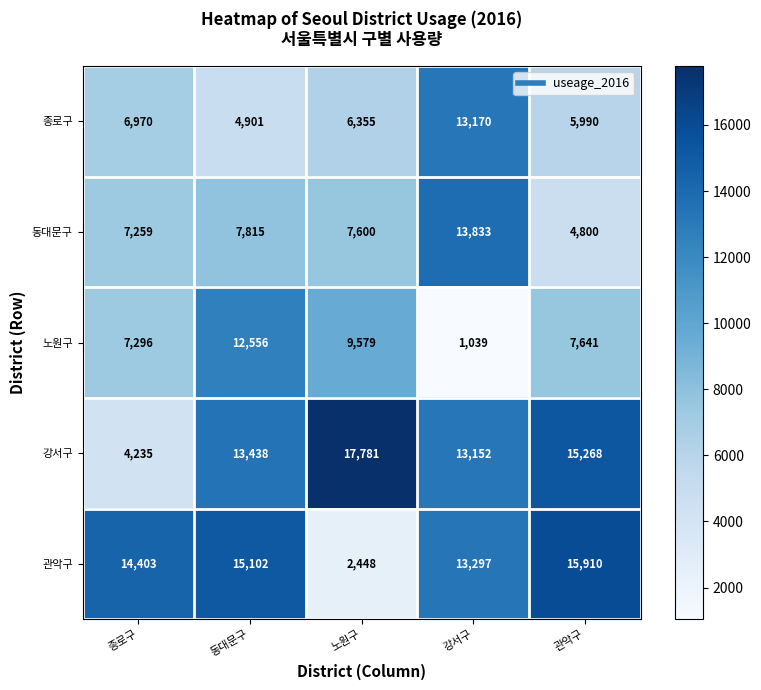

At which category is the sum across all series the highest?

강서구